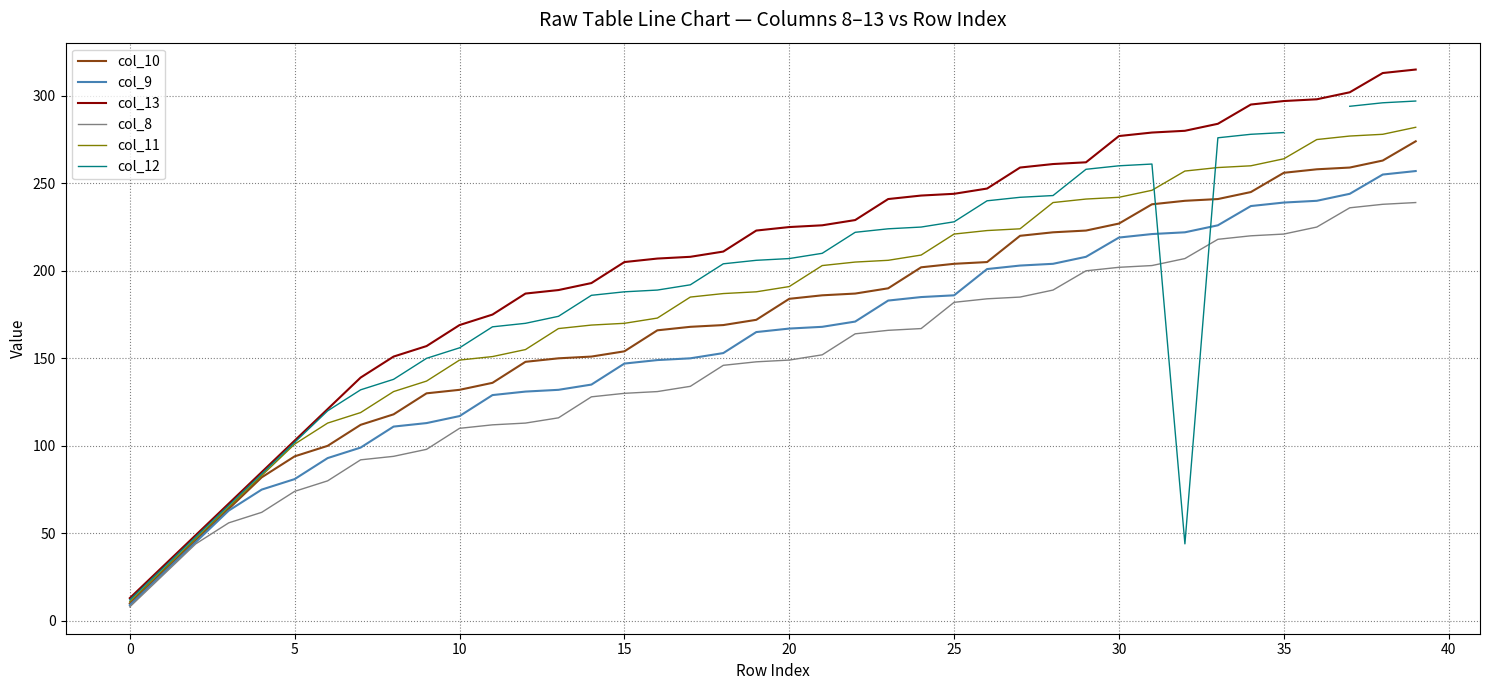

The value of col_8 at 15 is 49. True or false?

False